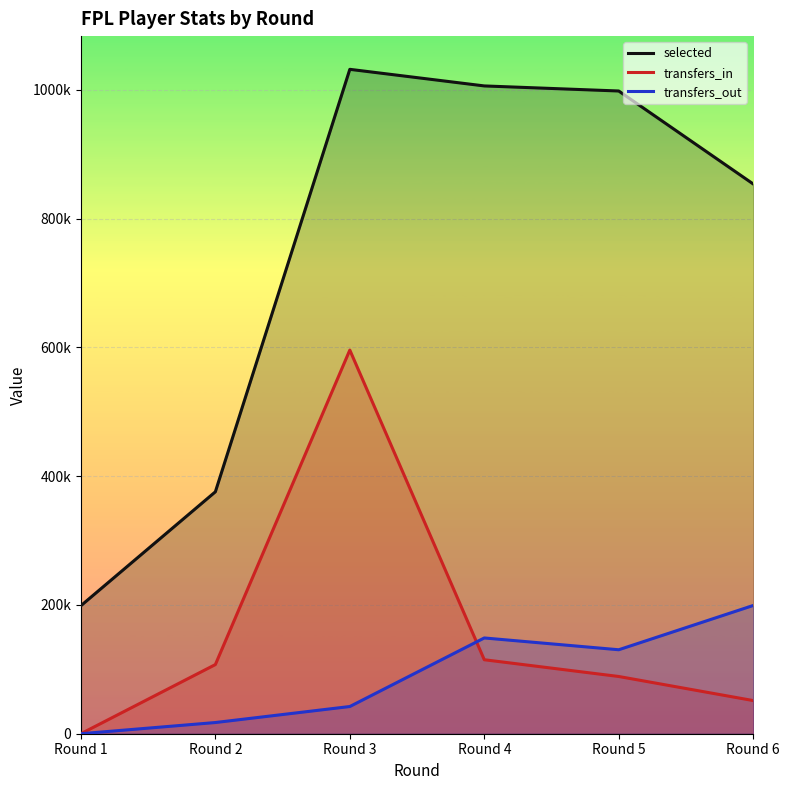

What is the highest value of the selected series?

1031893